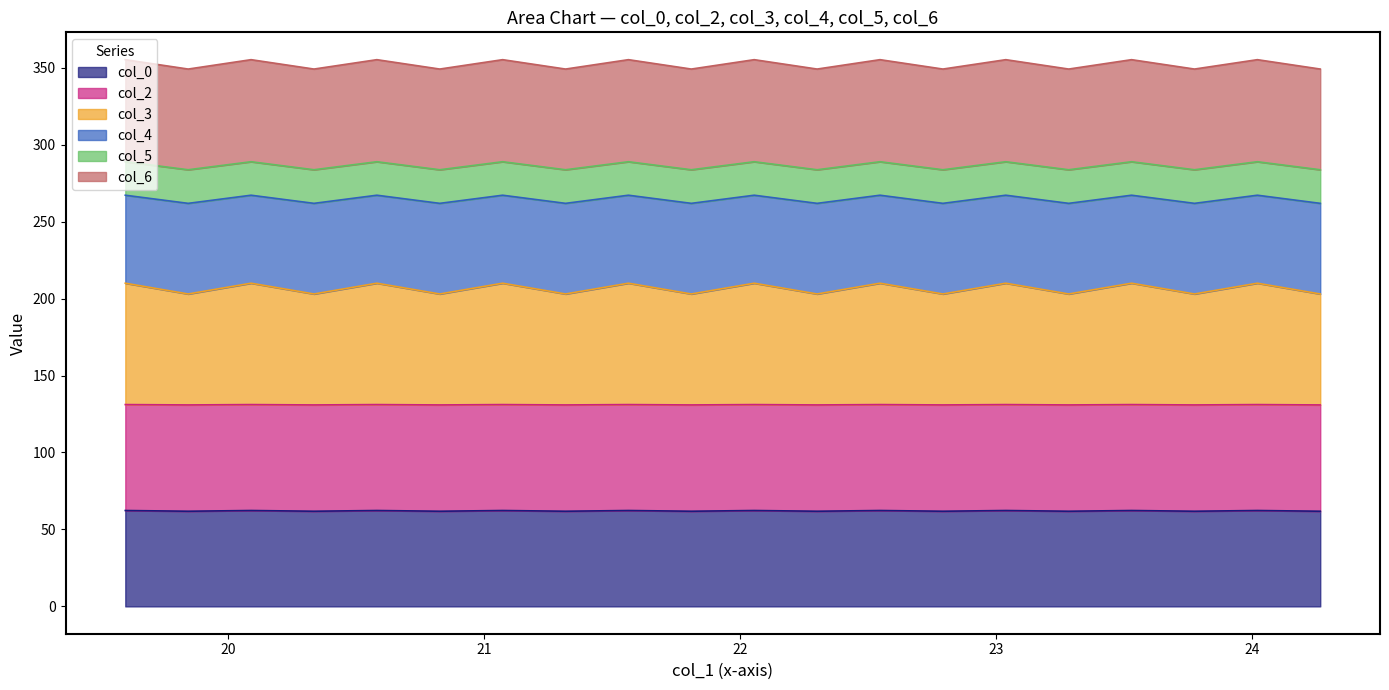

The value of col_6 at 1 is 387.1. True or false?

False